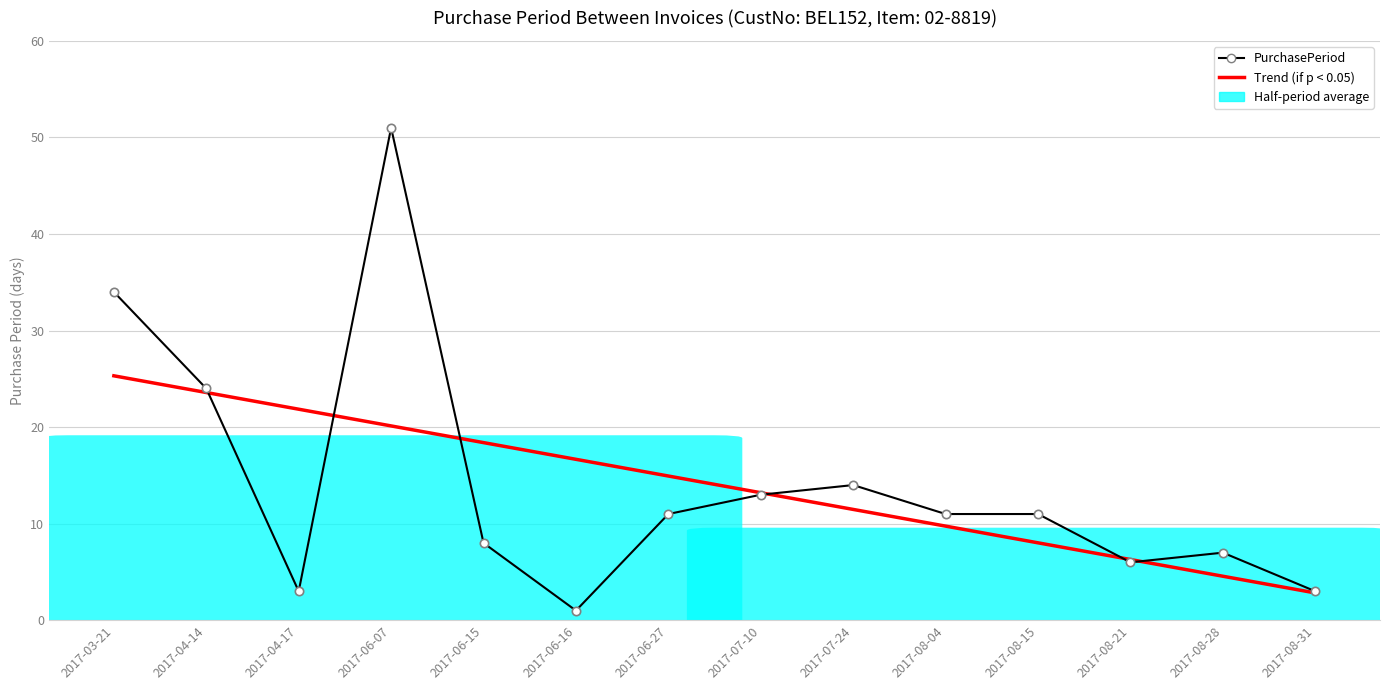

Rank the categories by PurchasePeriod value from lowest to highest.

2017-06-16, 2017-04-17, 2017-08-31, 2017-08-21, 2017-08-28, 2017-06-15, 2017-06-27, 2017-08-04, 2017-08-15, 2017-07-10, 2017-07-24, 2017-04-14, 2017-03-21, 2017-06-07